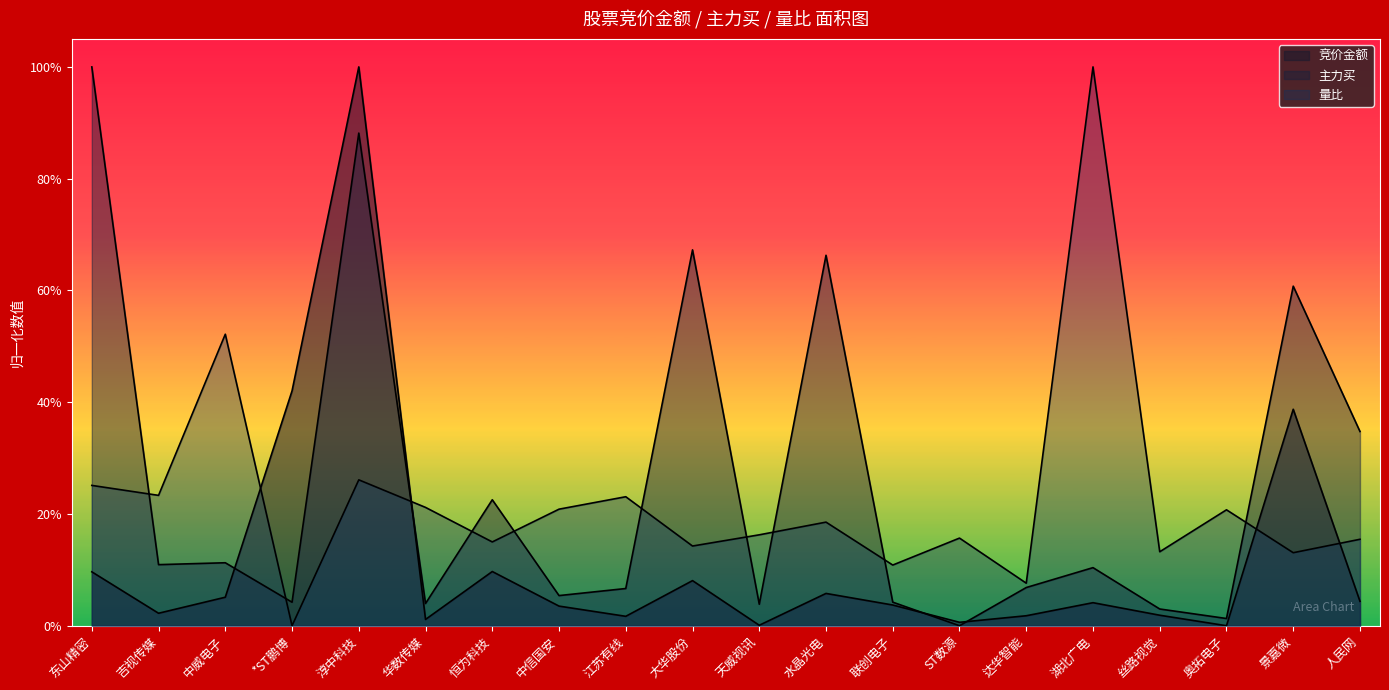

What is the value of the 竞价金额 point at the 19th from the left?

0.4